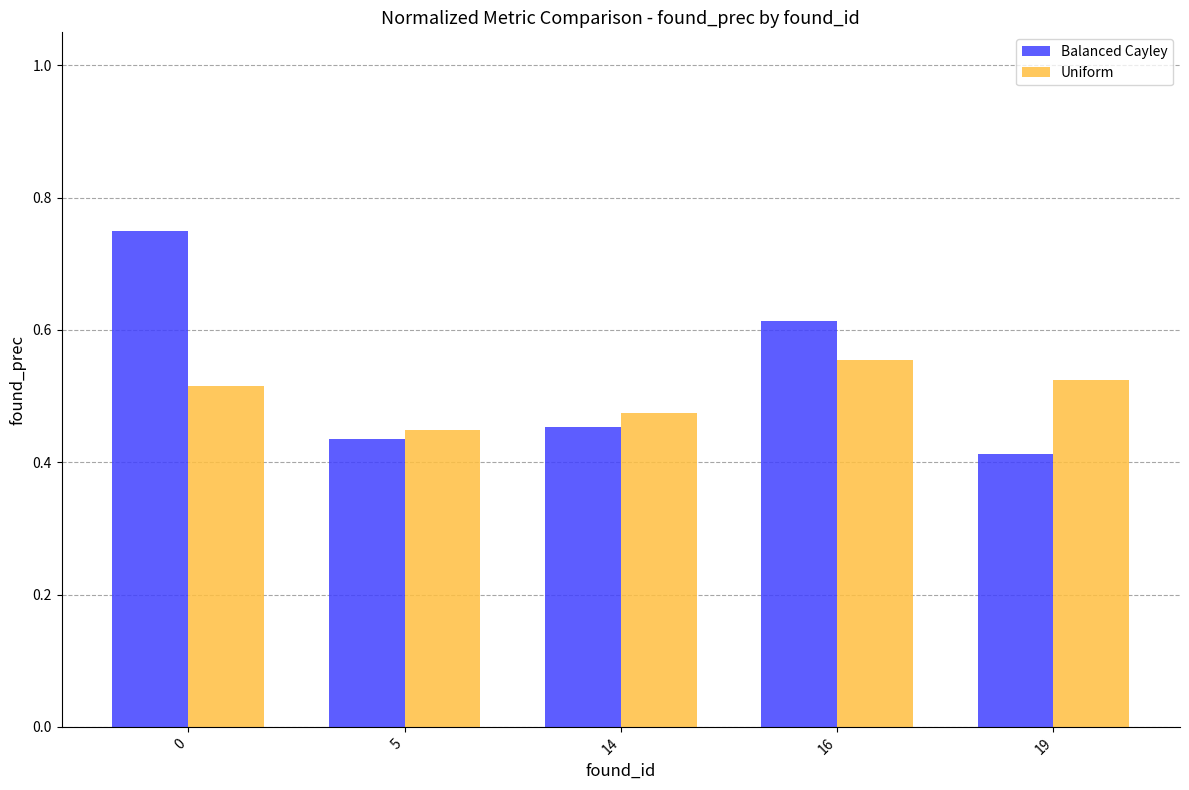

How many bars are there in each group?

2